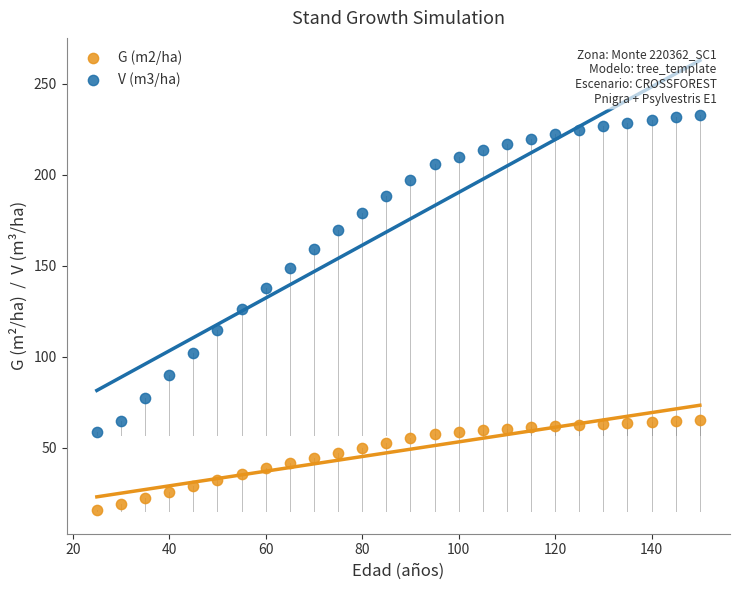

Which series has the widest spread of Y values?

V (m3/ha)